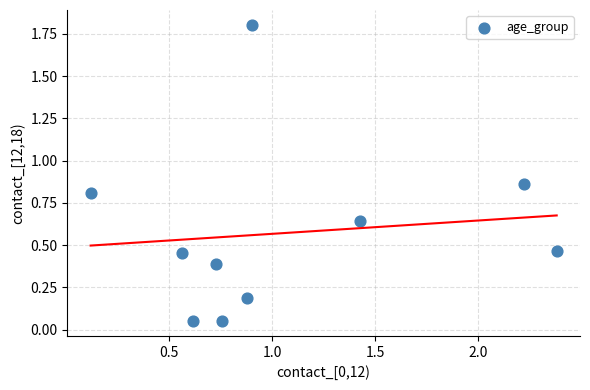

What is the range of Y values (max minus min)?

1.8